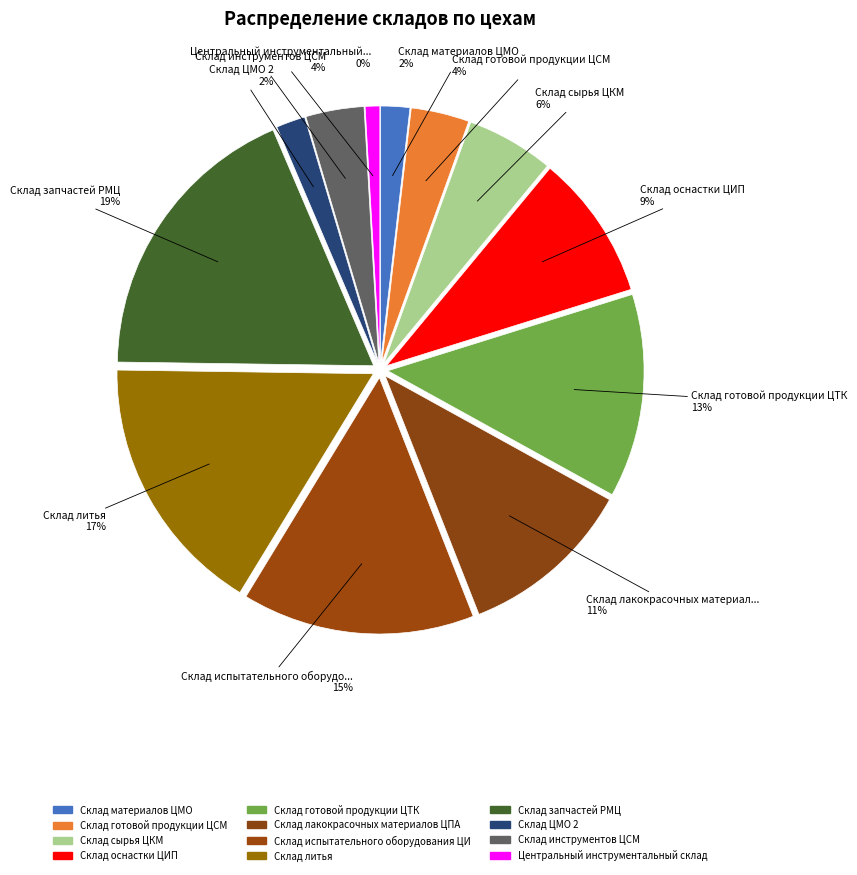

To the nearest percent, what is the combined percentage of Склад сырья ЦКМ and Склад готовой продукции ЦСМ?

9%